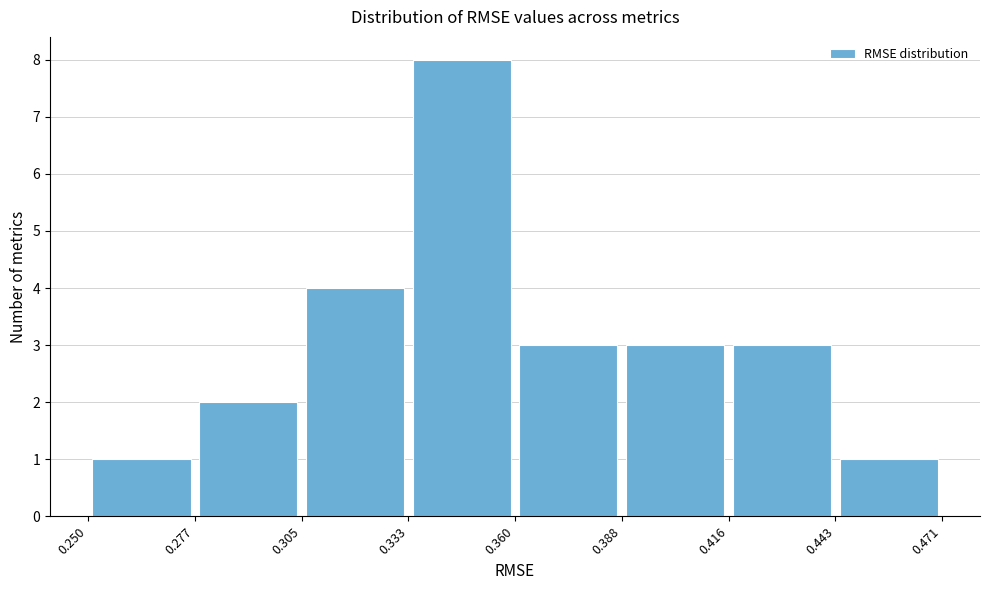

Which range on the x-axis has the tallest bar?

0.333 to 0.360